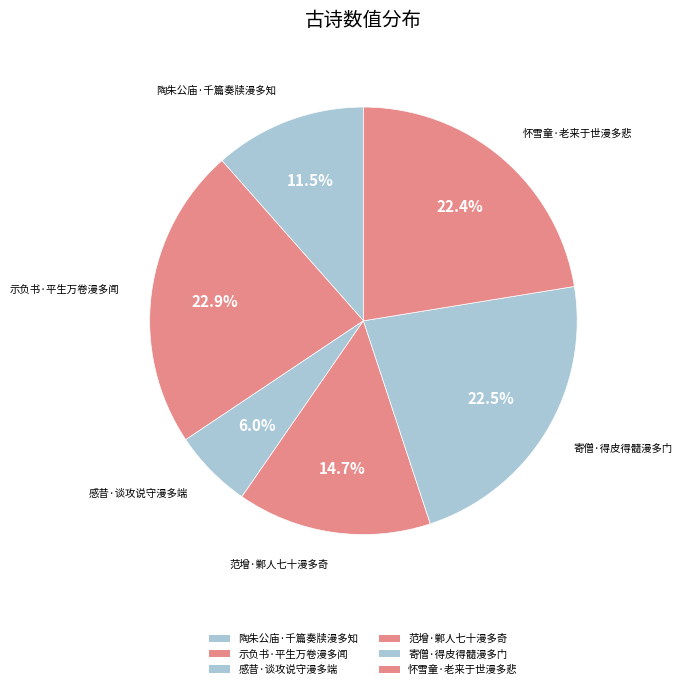

Does any single category account for the majority?

No